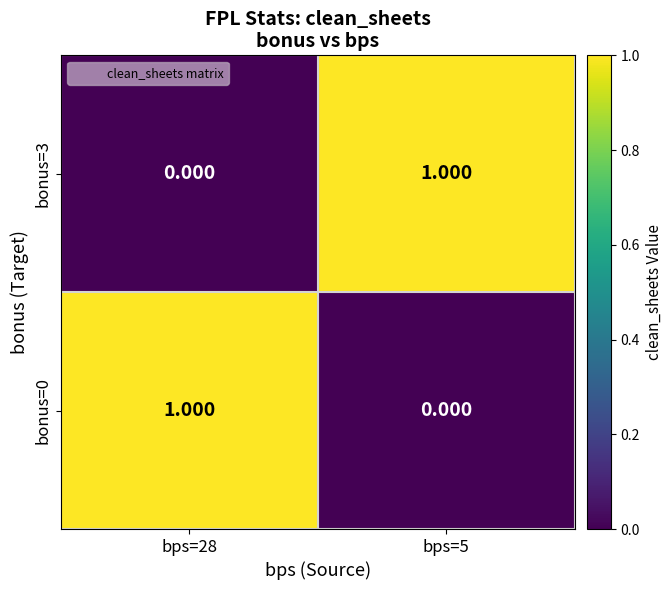

How many data points does each series have?

2